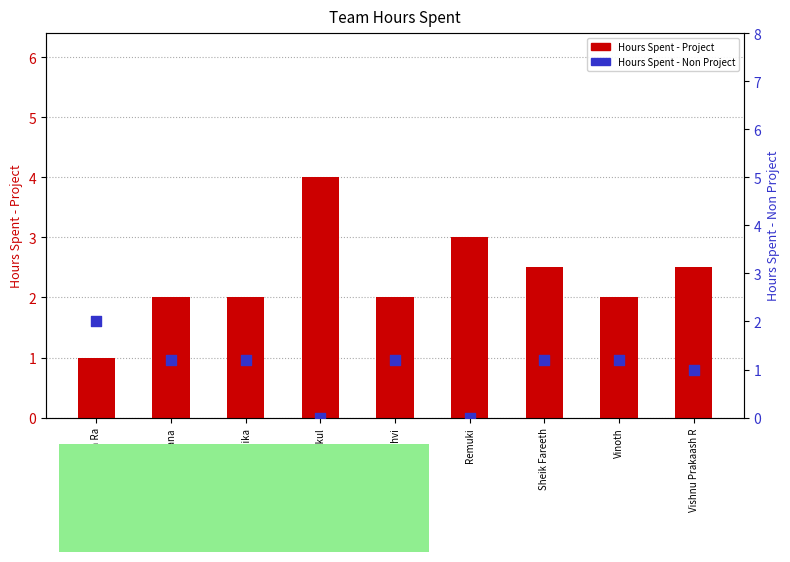

At how many categories does at least one series exceed 2?

4